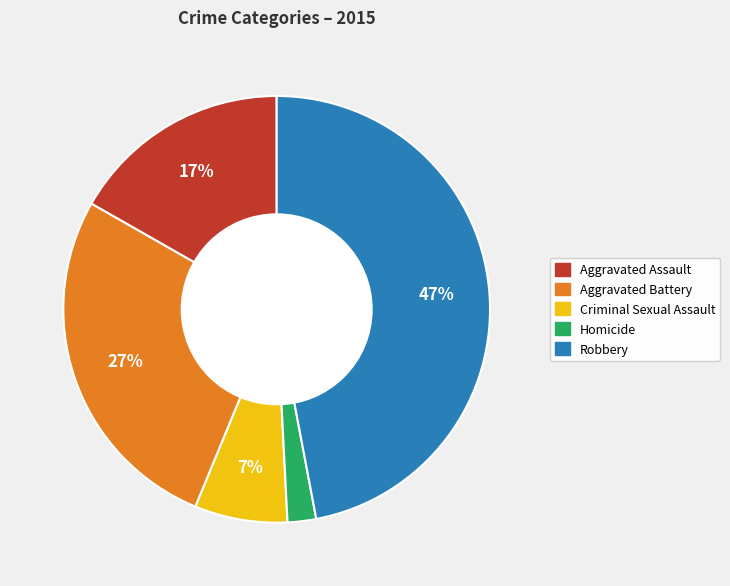

How many segments does this pie chart have?

5